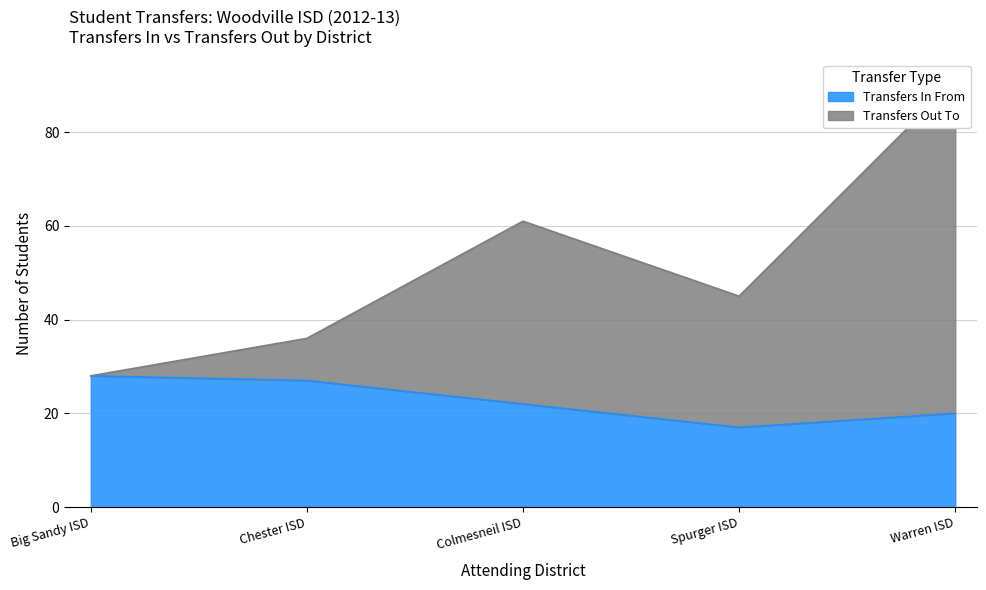

Which series has the largest range (max minus min)?

Transfers Out To